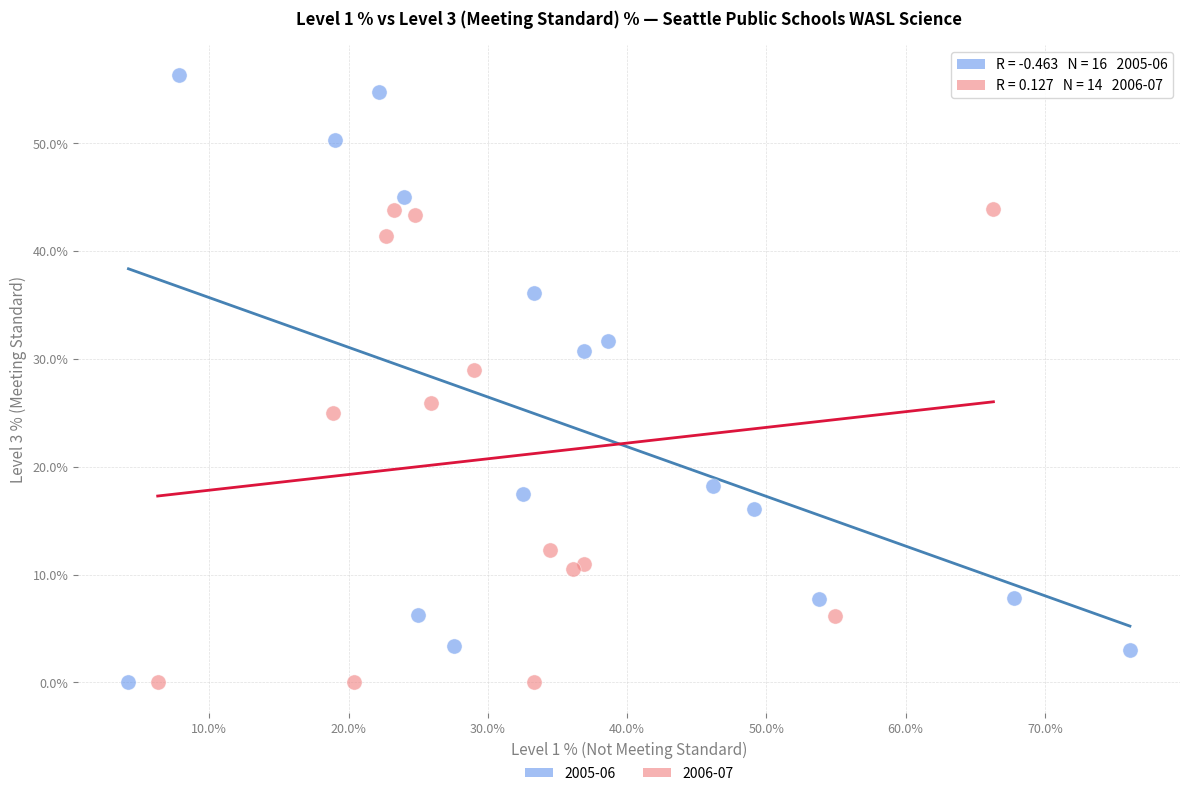

Which series contains the highest Y value?

2005-06